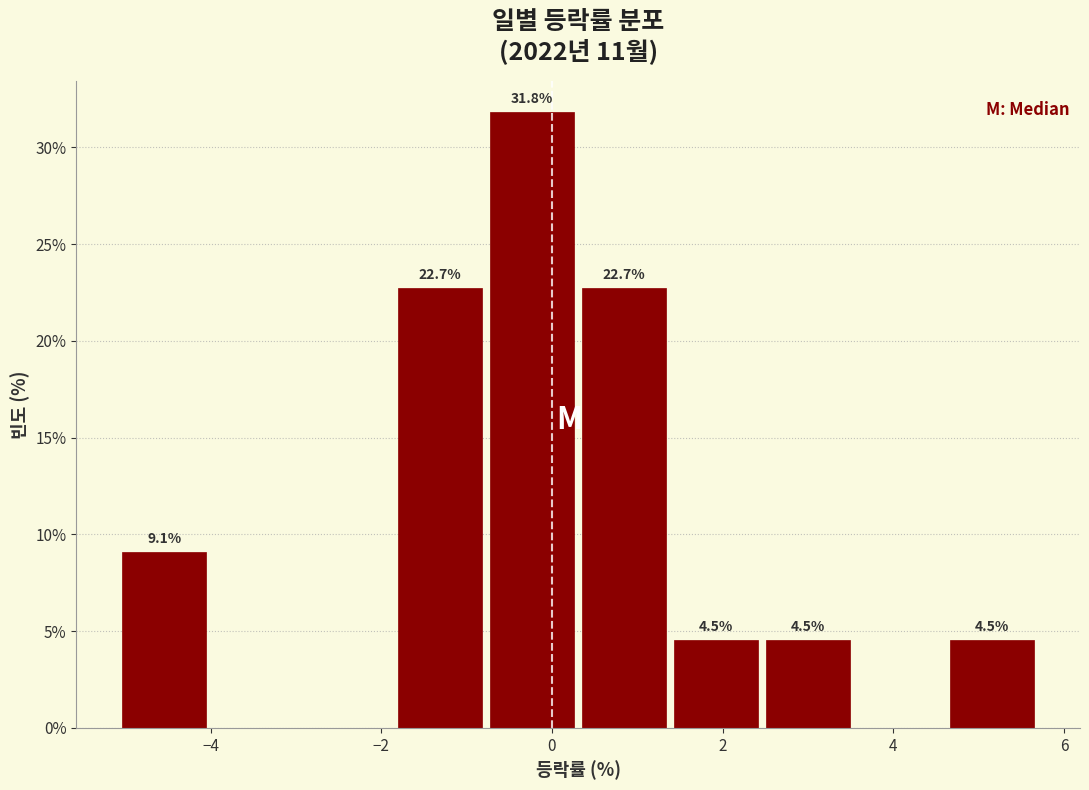

Which range on the x-axis has the tallest bar?

-0.8 to 0.4